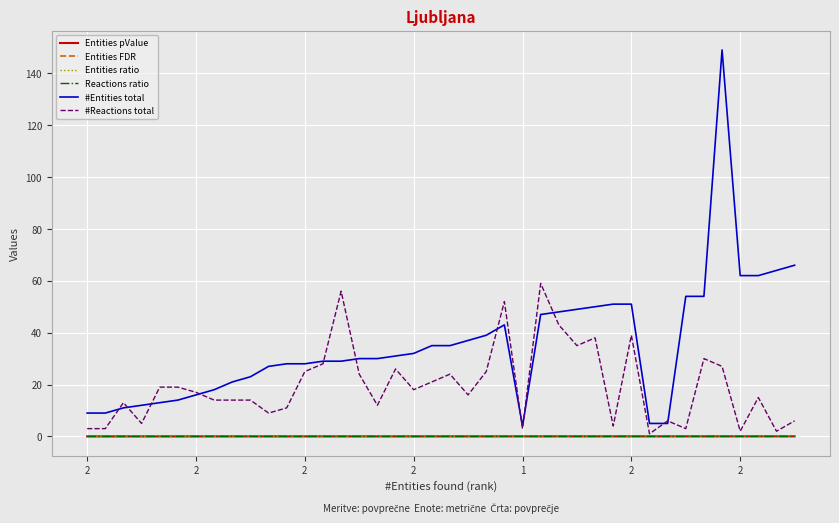

Which series has the largest total across all categories?

#Entities total